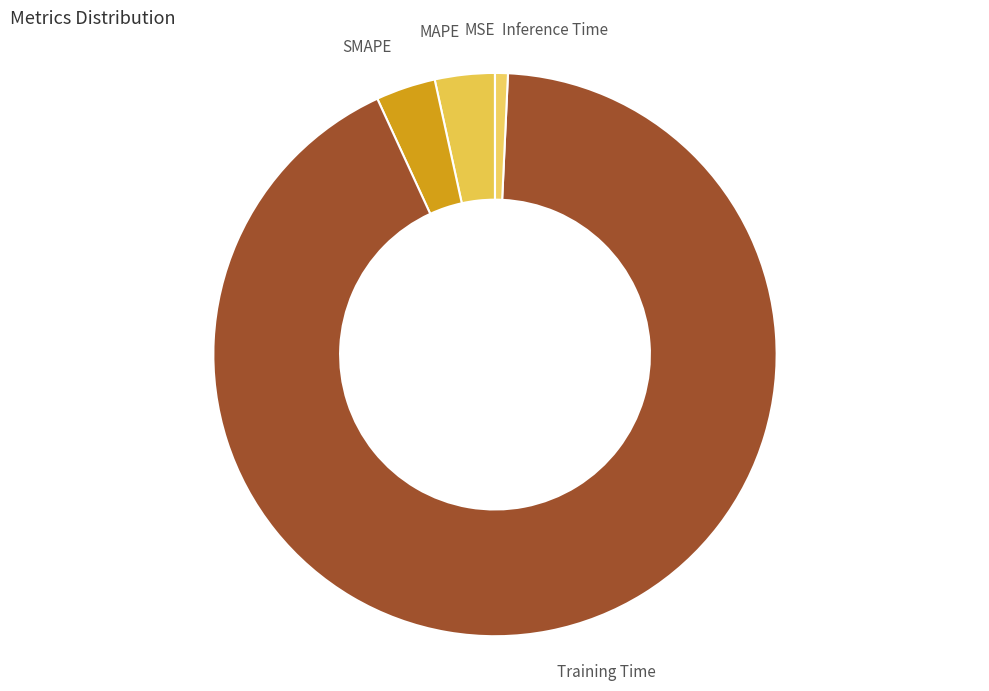

Which category accounts for the majority?

Training Time